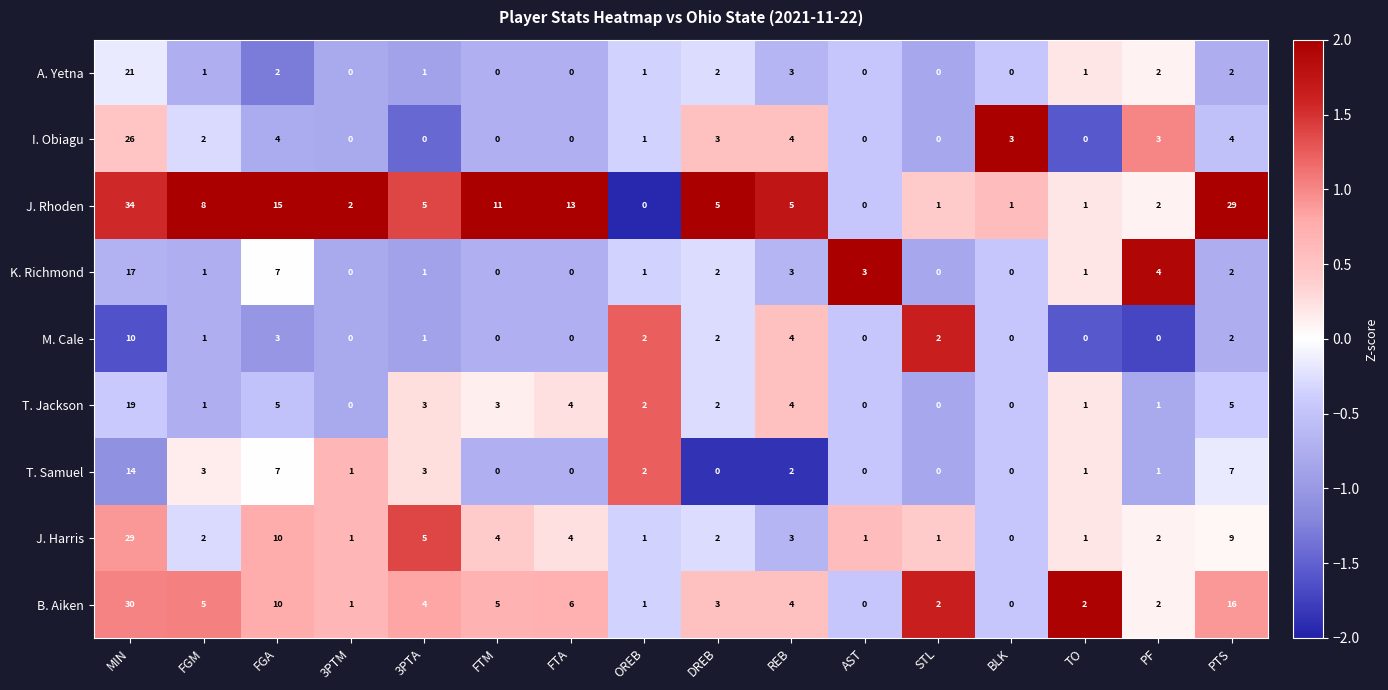

Where is B. Aiken nearest to the value 15?

PTS